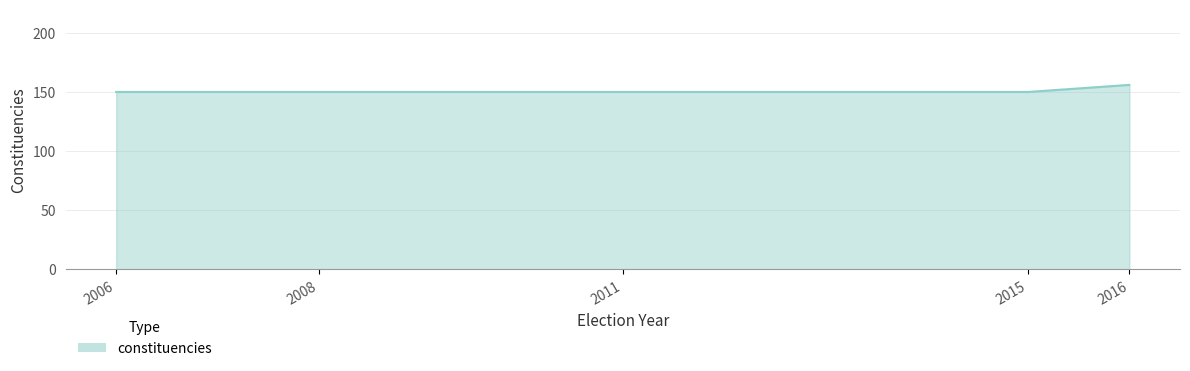

How many lines are shown in the chart?

1